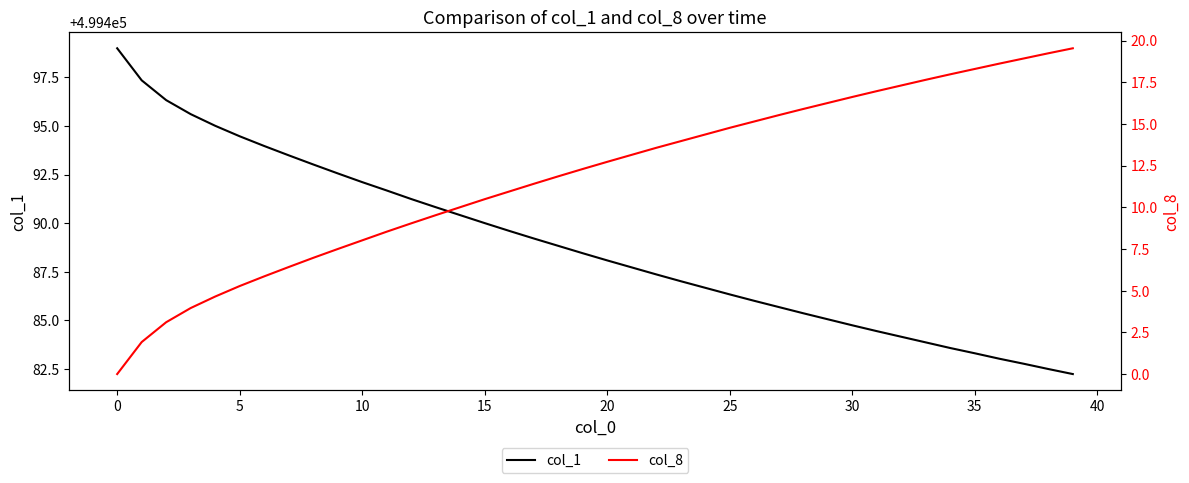

What is the label of the 3rd point from the right?

37